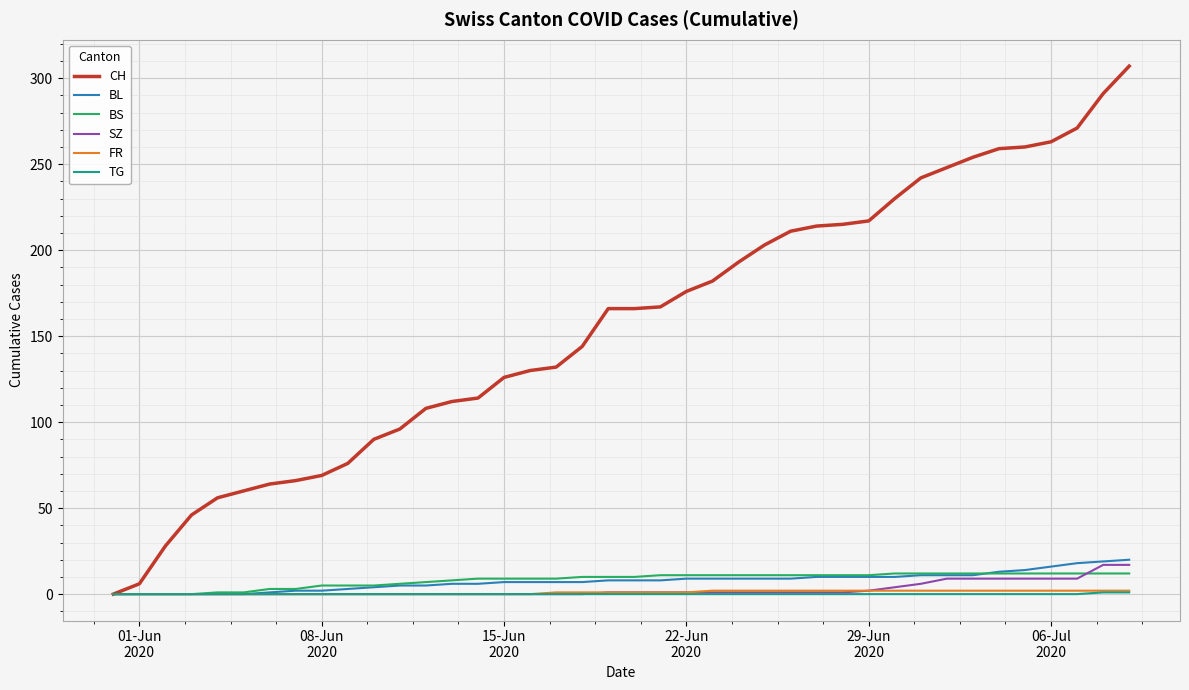

At how many categories does at least one series exceed 283?

2